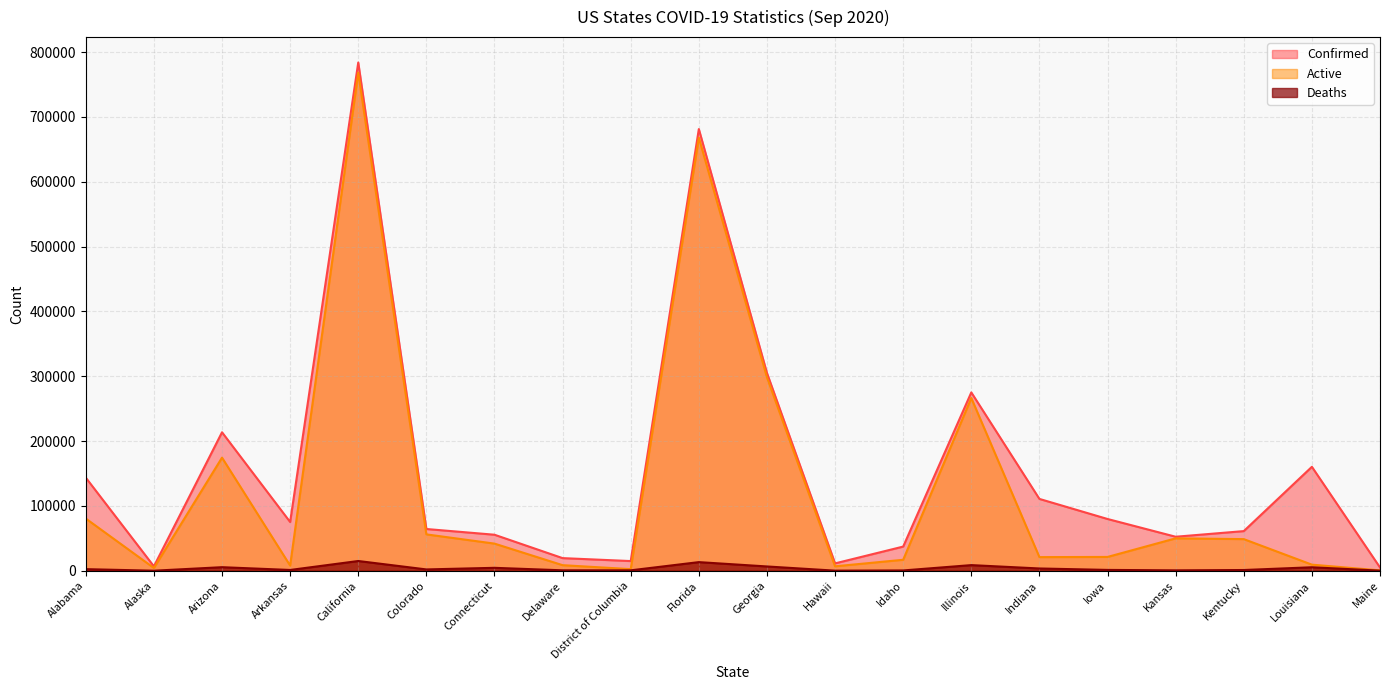

Which category has the lowest value across all series?

Alaska